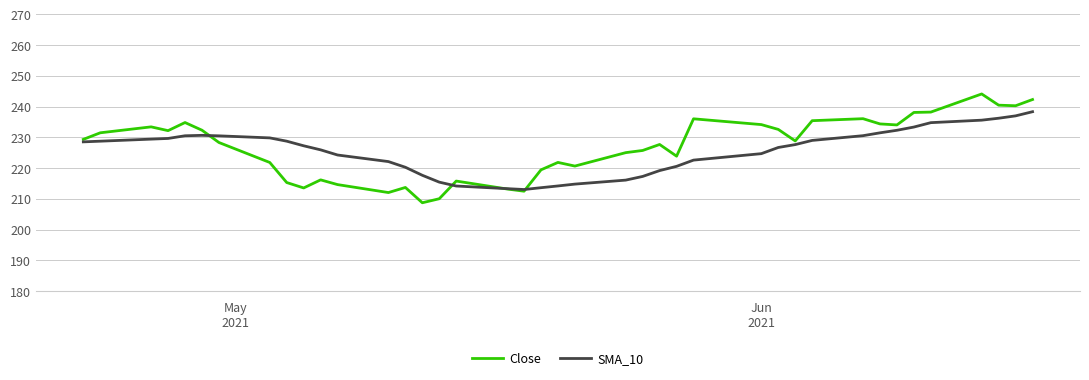

Which series has the widest spread of values?

Close